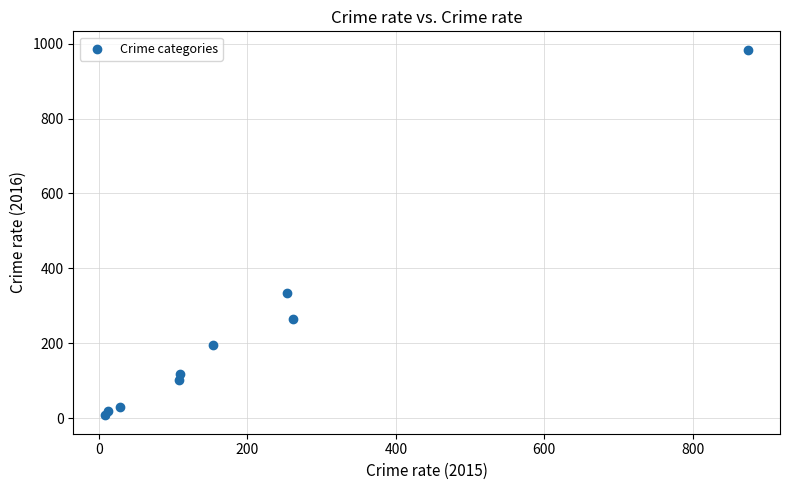

What is the average X value?

201